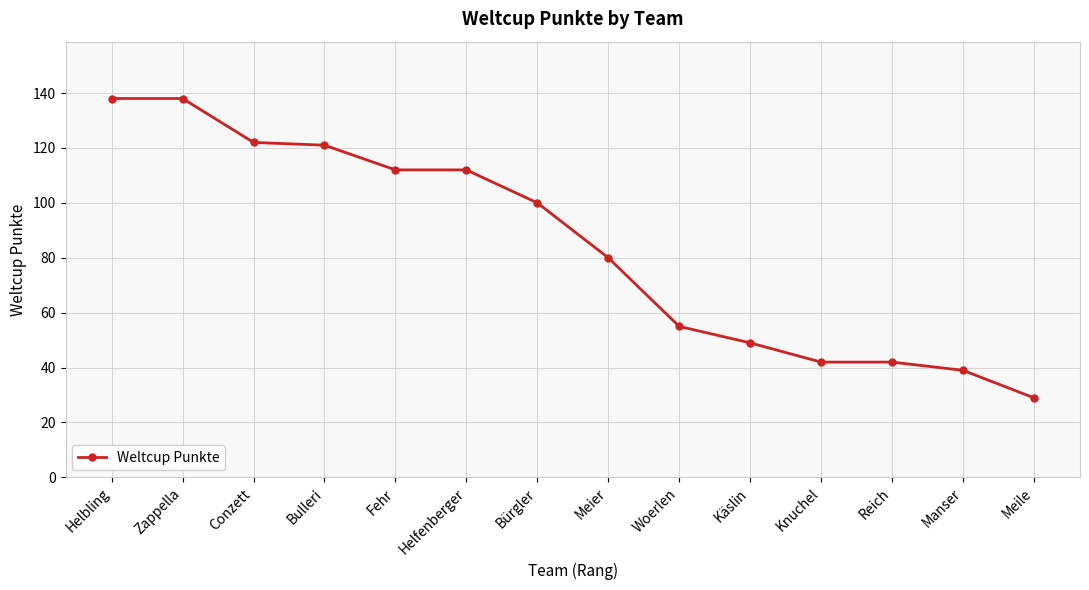

Between Conzett and Meile, which is larger?

Conzett